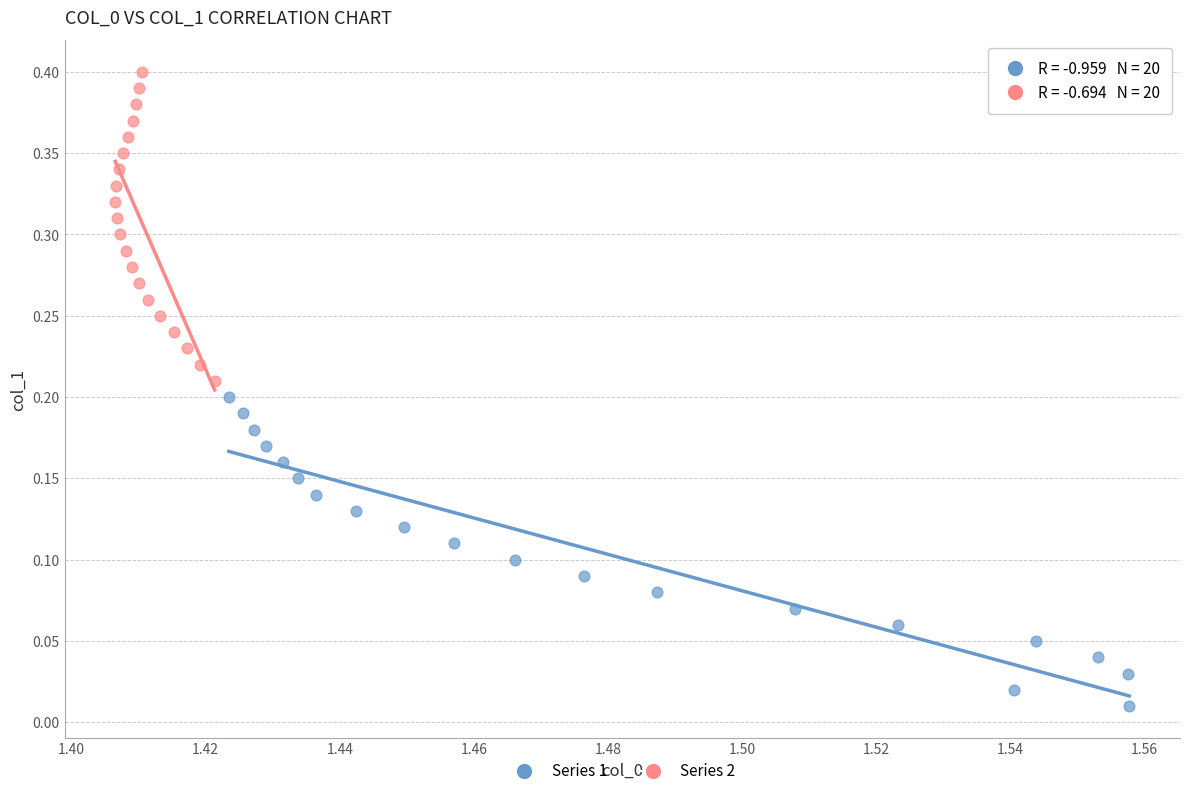

Which series contains the highest Y value?

Series 2